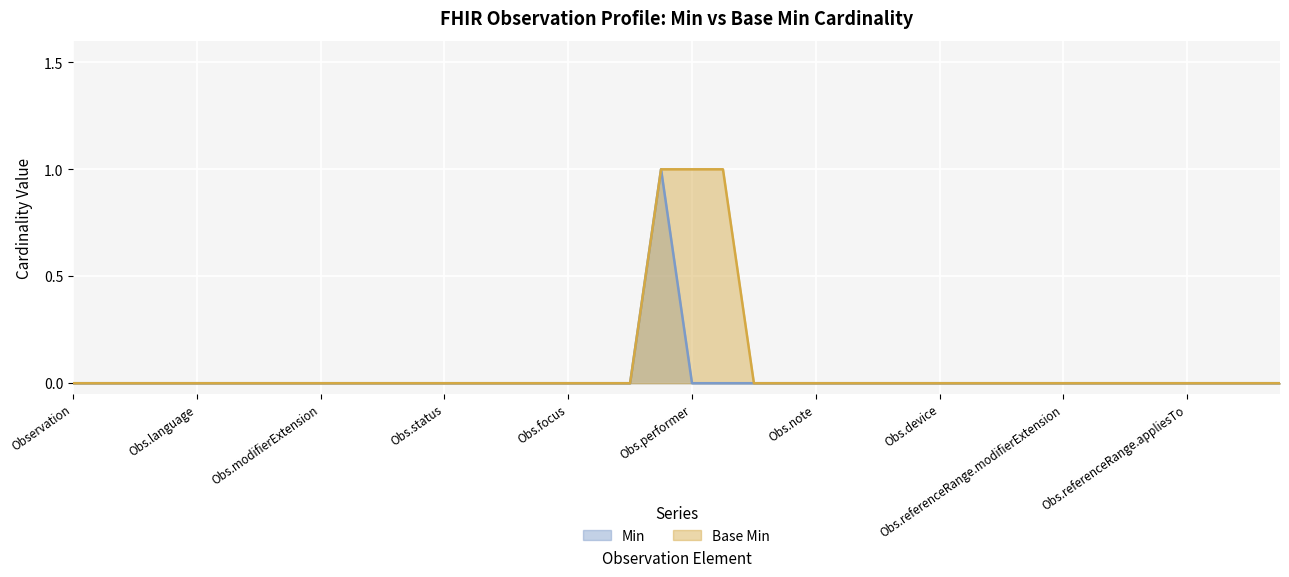

How many lines are shown in the chart?

2